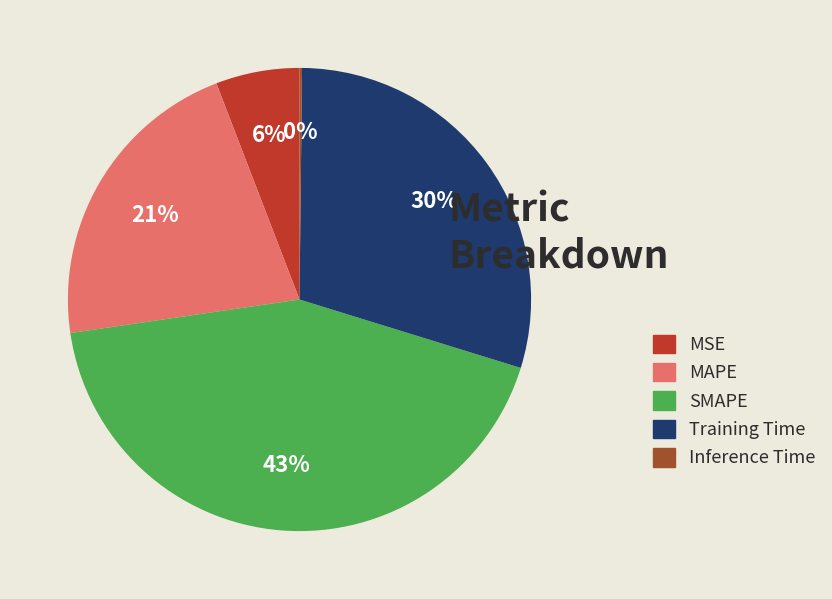

Is the sum of MAPE and MSE greater than half?

No